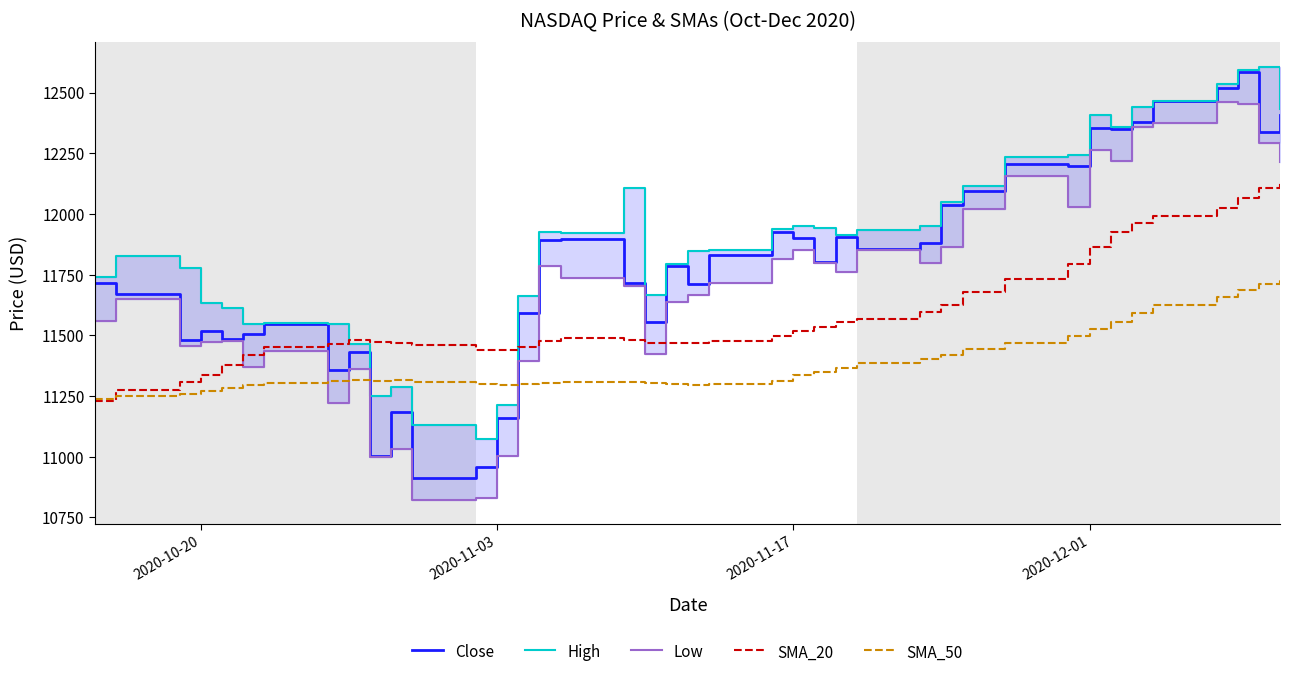

After their last crossing, which series has the higher values: Close or SMA_50?

Close